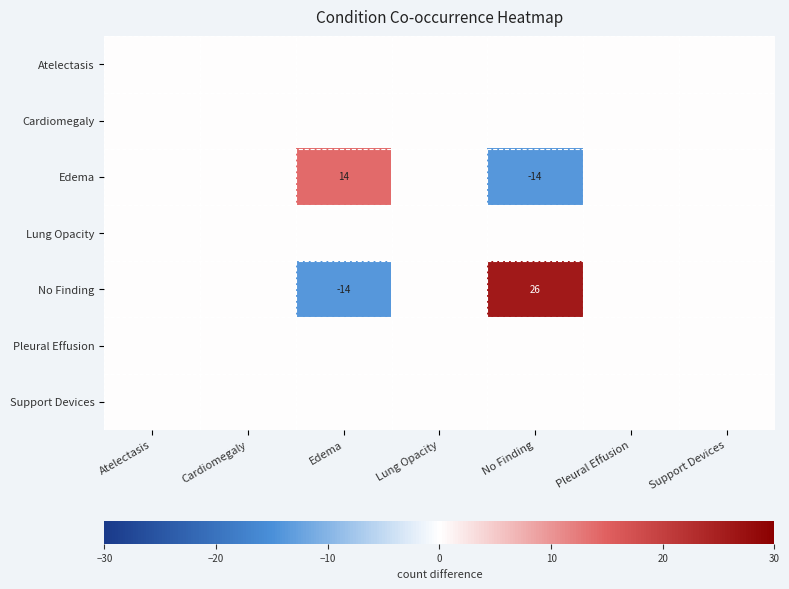

Is it true that Edema equals -14 at No Finding?

True